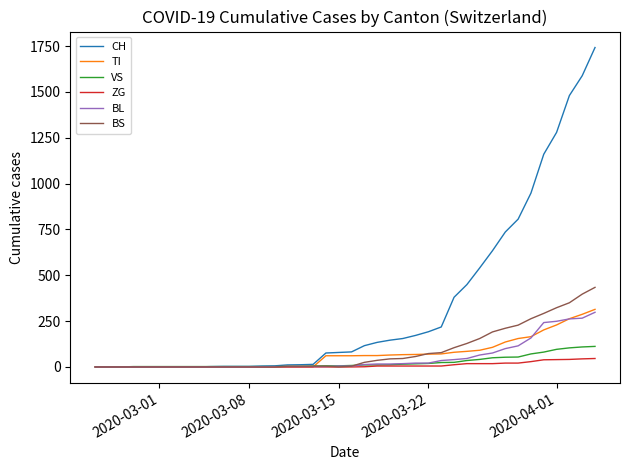

What is the maximum value for CH?

1742